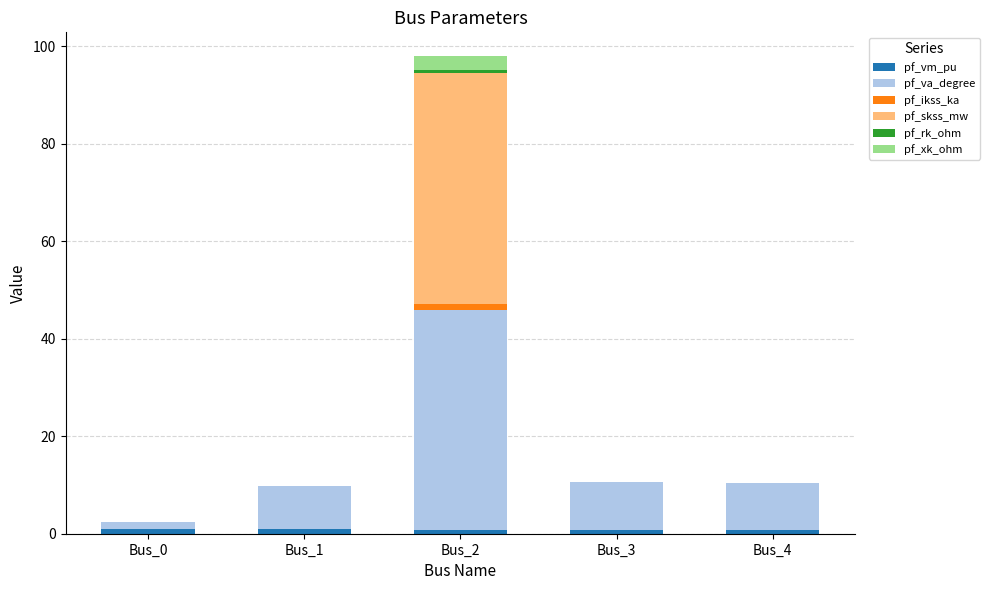

At which category is the sum across all series the highest?

Bus_2